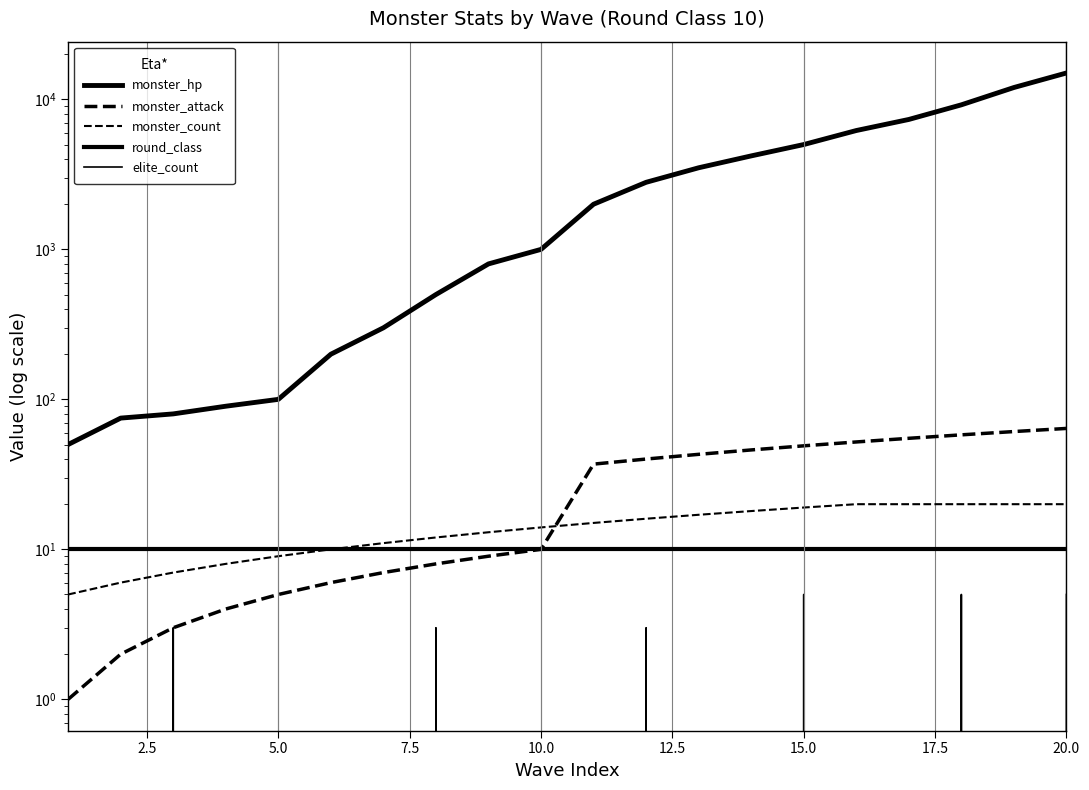

What position from the right is 15.0?

6